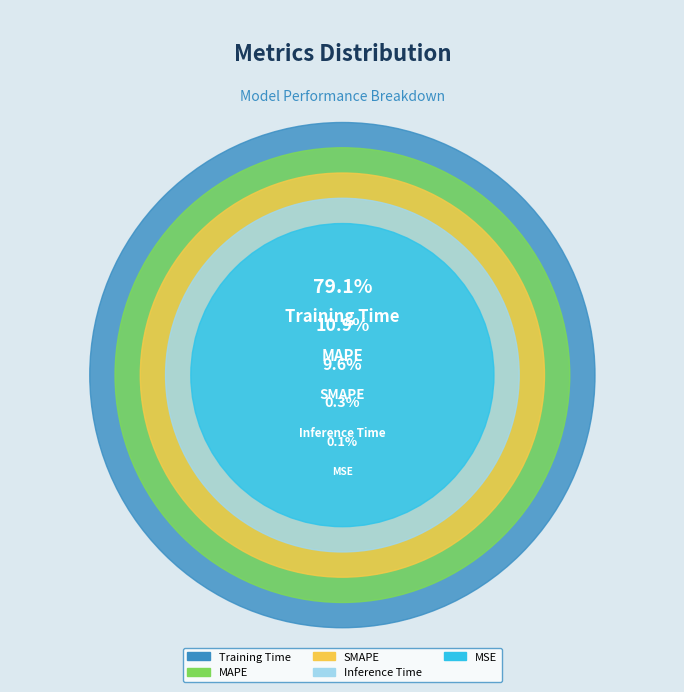

How many segments does this pie chart have?

5